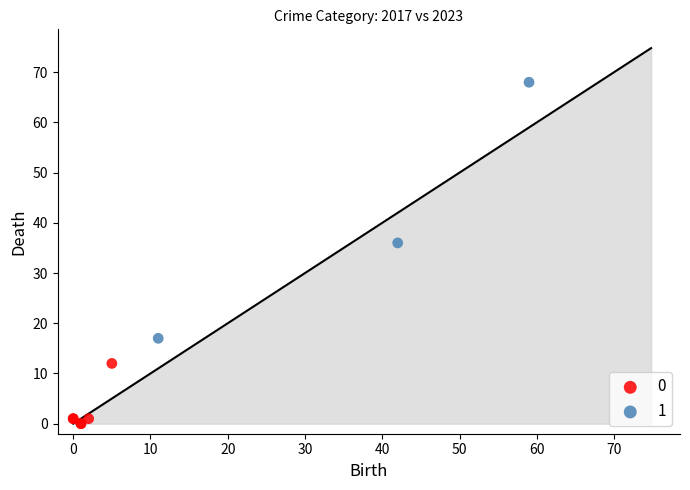

What are all the series names shown in the legend?

0, 1